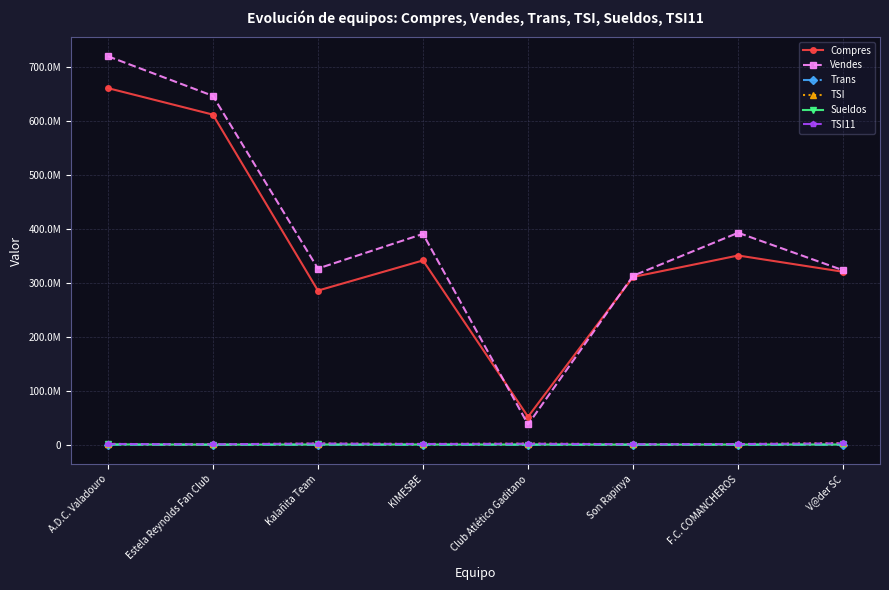

Is this an area chart (filled region under the line)?

No